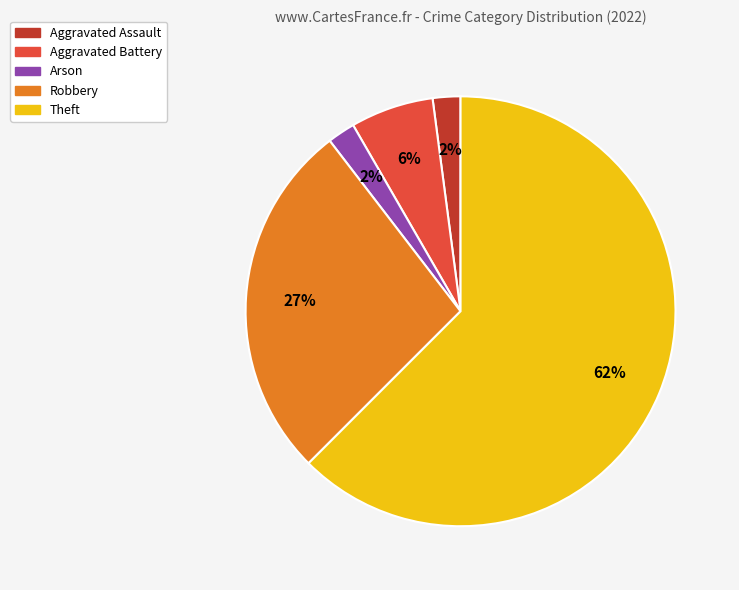

To the nearest percent, what is the average slice percentage?

20%